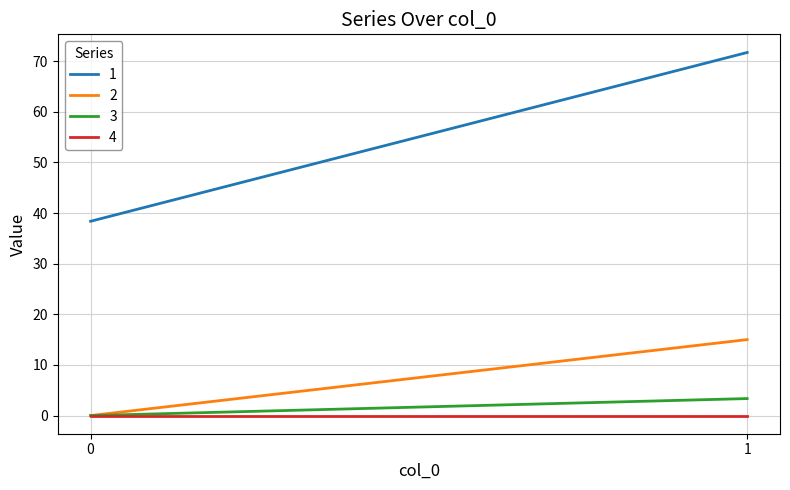

What is the average value of the 2 series?

7.5